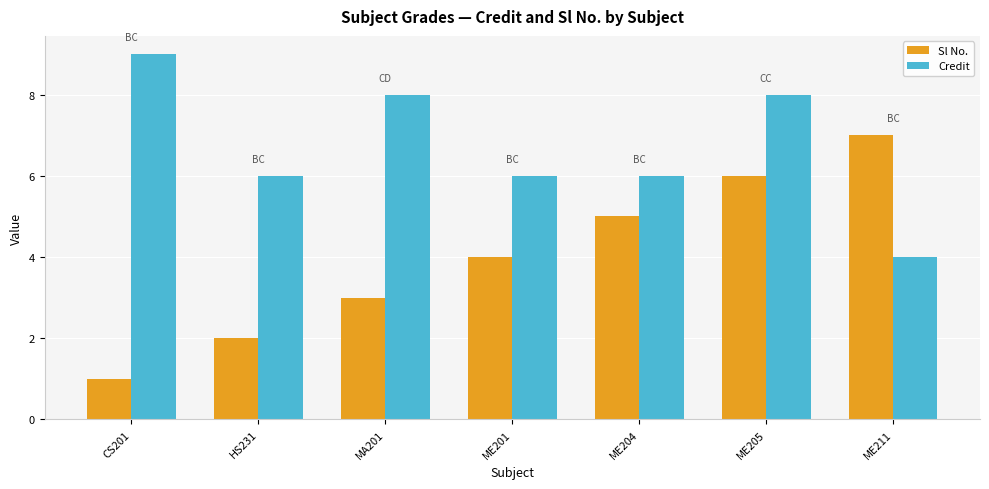

List the series in order of their overall mean, highest first.

Credit, Sl No.